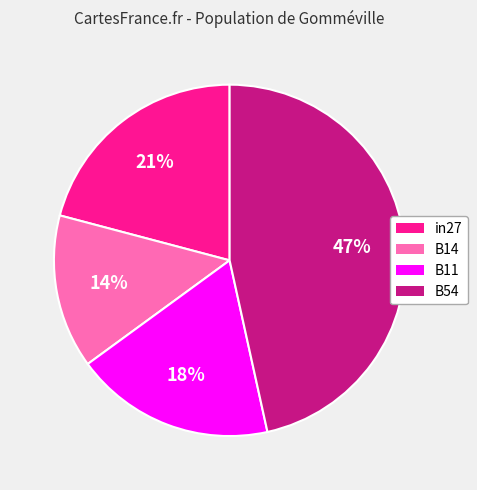

To the nearest percent, what portion does in27 represent?

21%